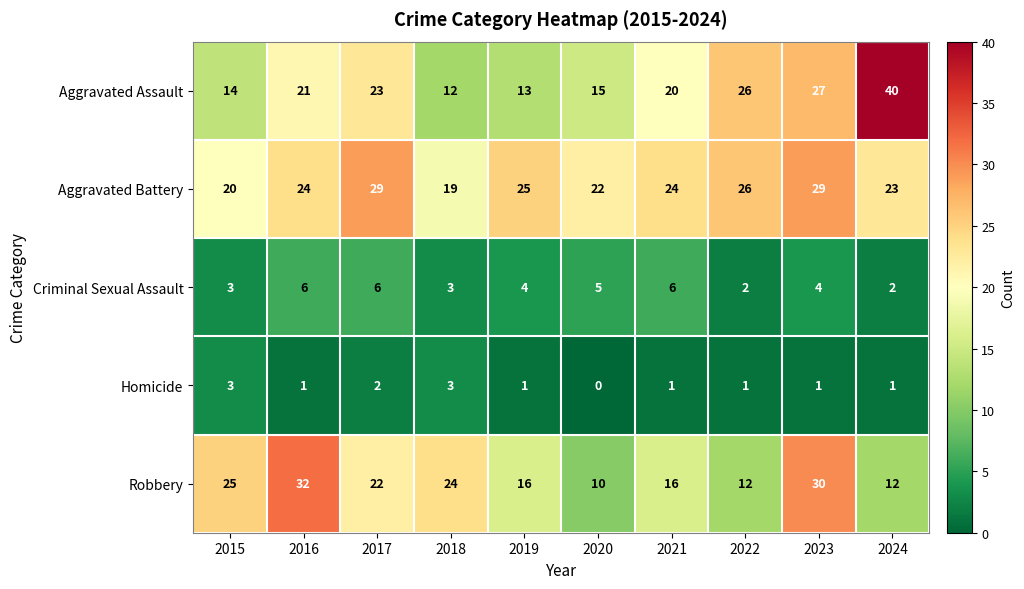

Rank the series at 2020 from lowest to highest value.

Homicide, Criminal Sexual Assault, Robbery, Aggravated Assault, Aggravated Battery